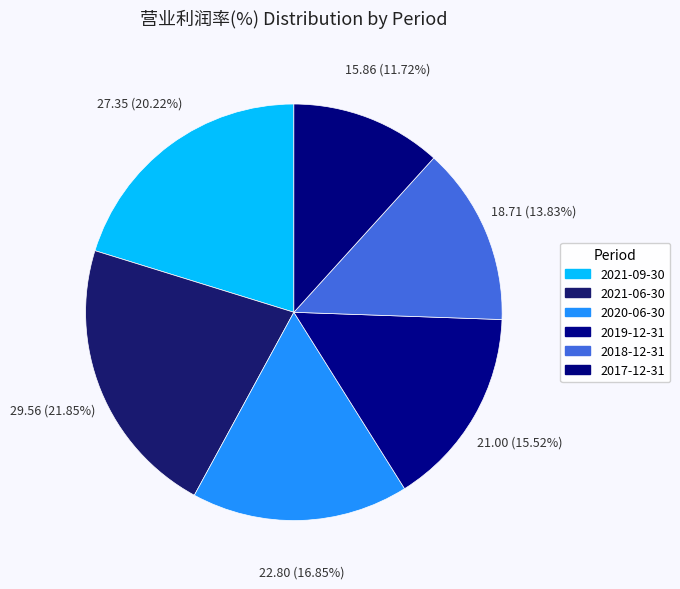

To the nearest percent, what is the average slice percentage?

17%